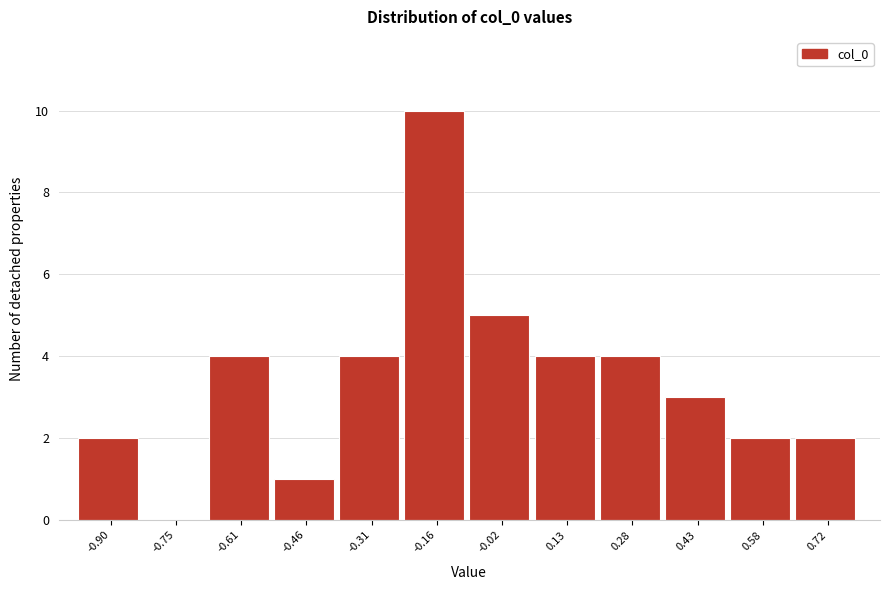

Reading left to right, extract all data points from this chart.

-0.90=2	-0.75=0	-0.61=4	-0.46=1	-0.31=4	-0.16=10	-0.02=5	0.13=4	0.28=4	0.43=3	0.58=2	0.72=2